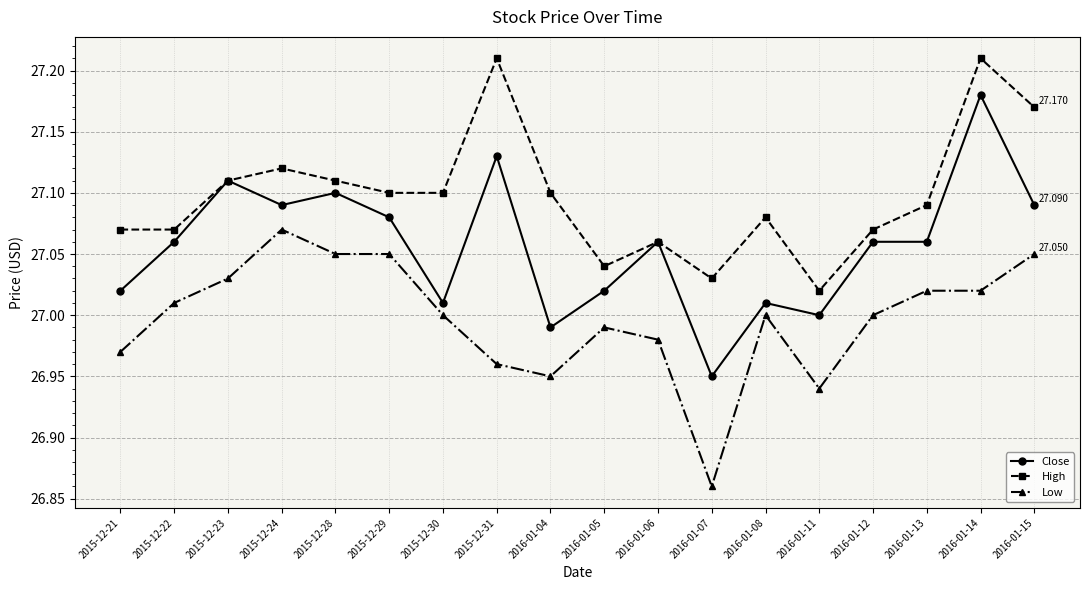

Rank the series by their maximum value, from highest to lowest.

High, Close, Low